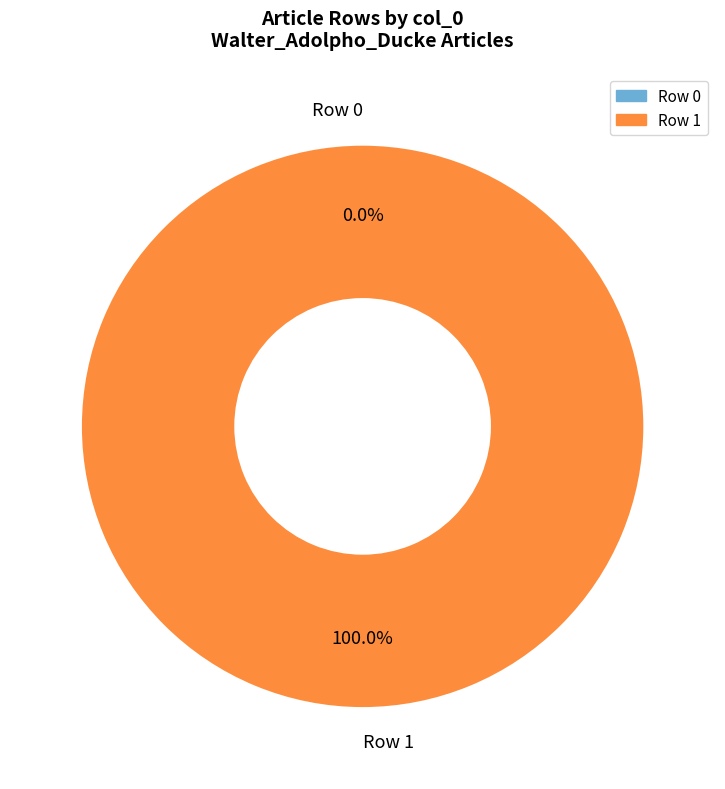

What percentage do Row 1 and Row 0 together represent?

100.0%